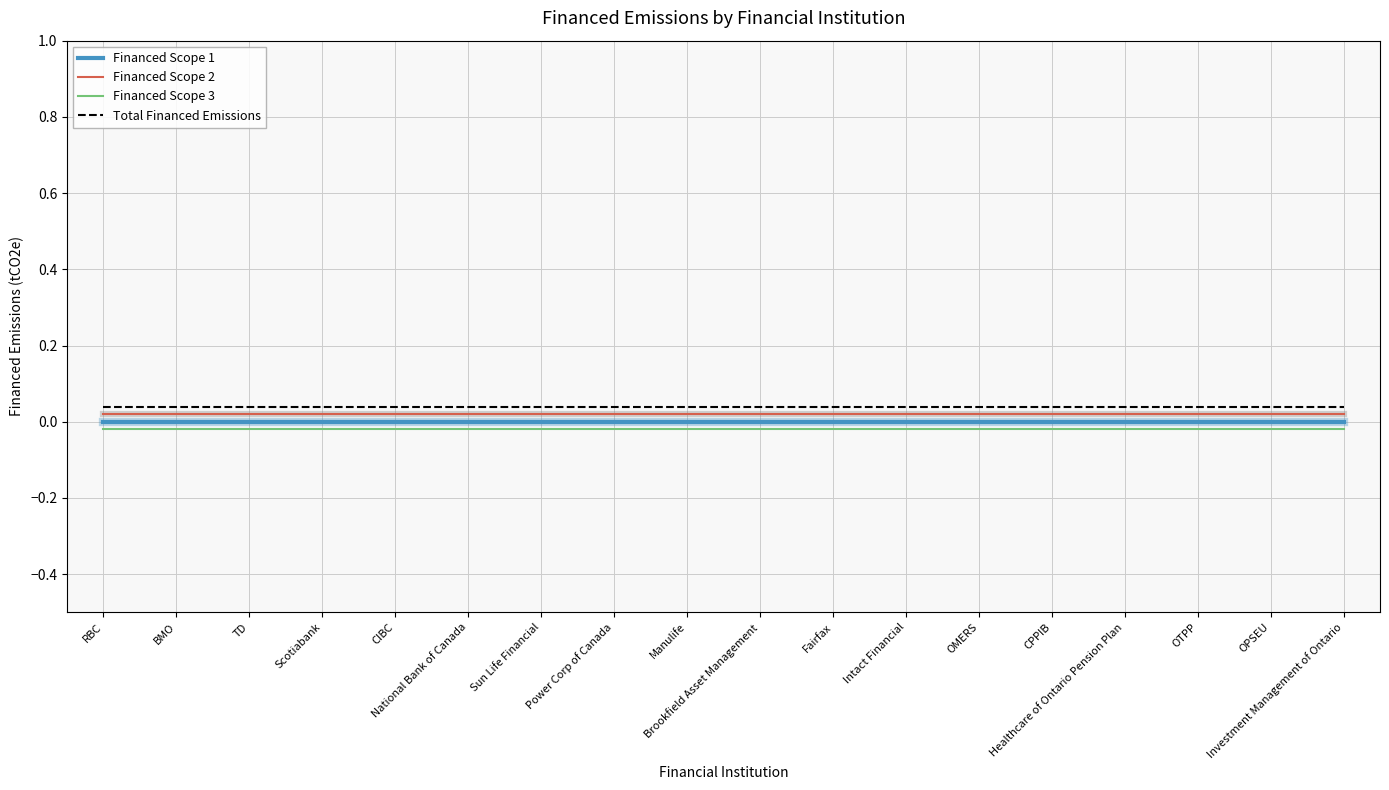

True or false: Financed Scope 2 and Total Financed Emissions cross at least once.

False